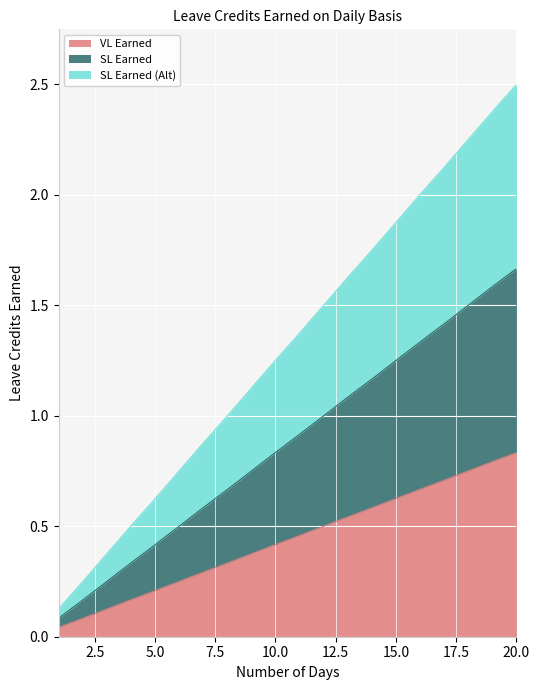

What are all the series names shown in the legend?

VL Earned, SL Earned, SL Earned (Alt)